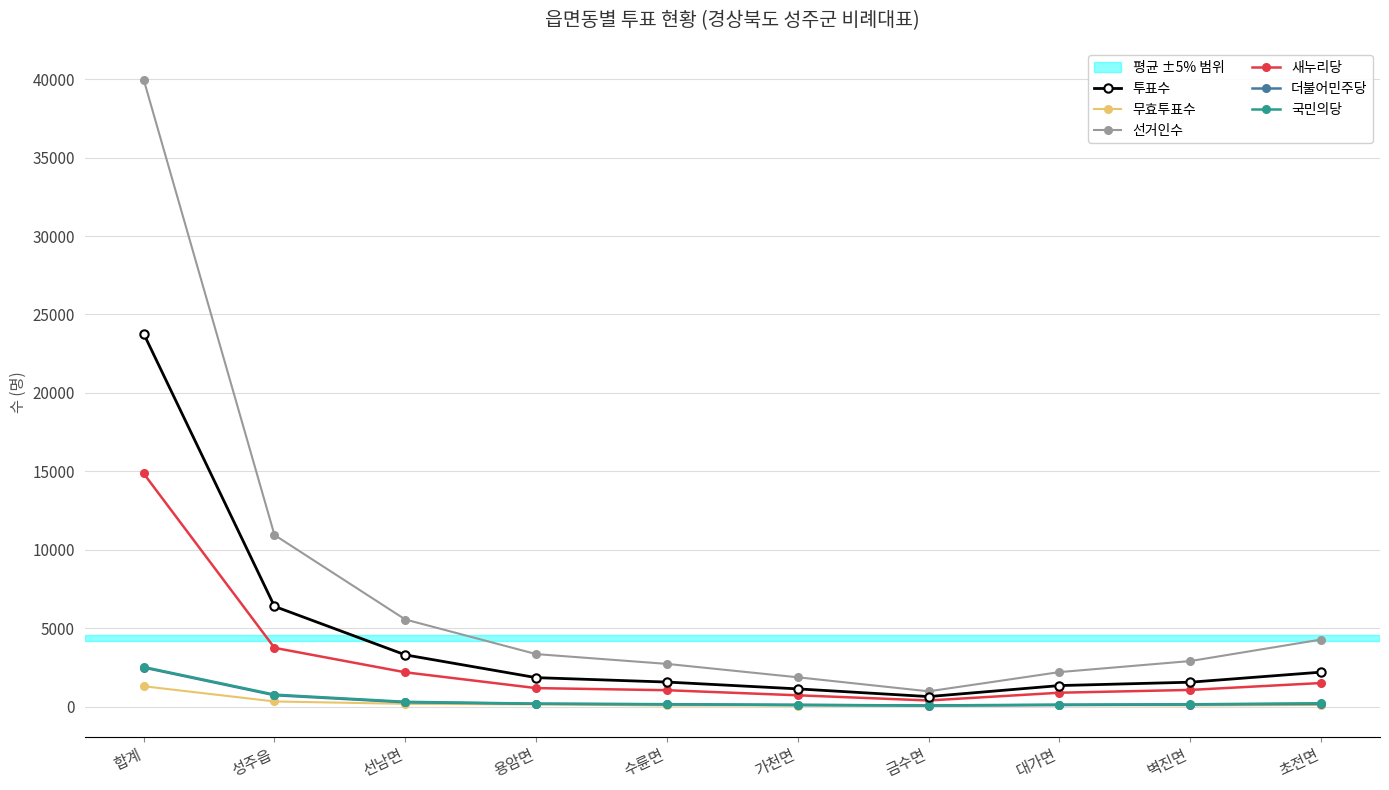

True or false: 선거인수 and 더불어민주당 cross at least once.

False